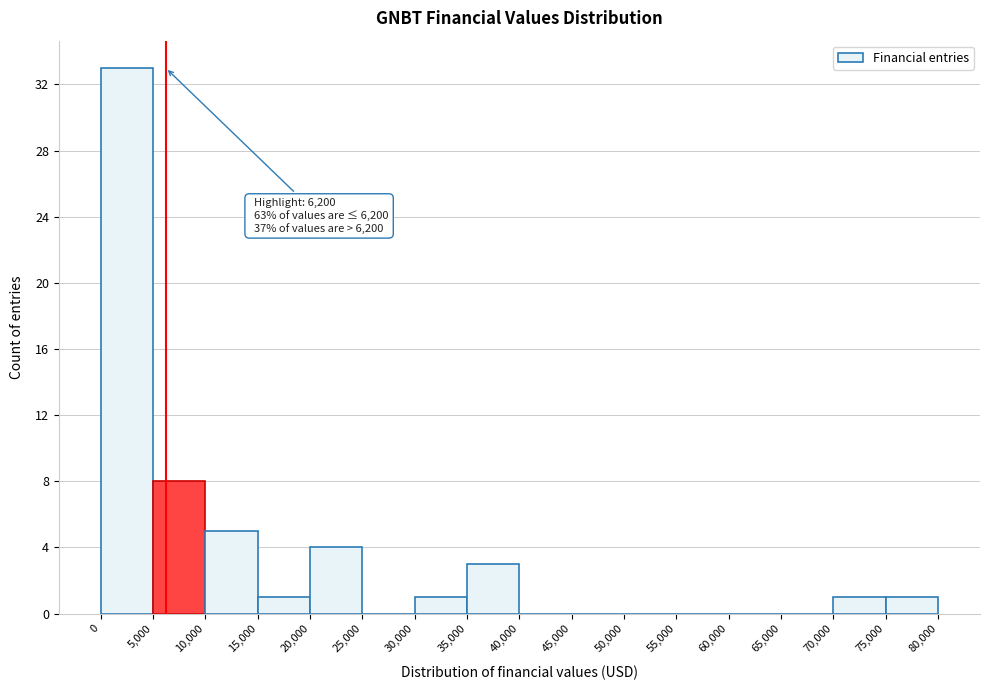

Over which range of the x-axis is the bar tallest?

0 to 5,000